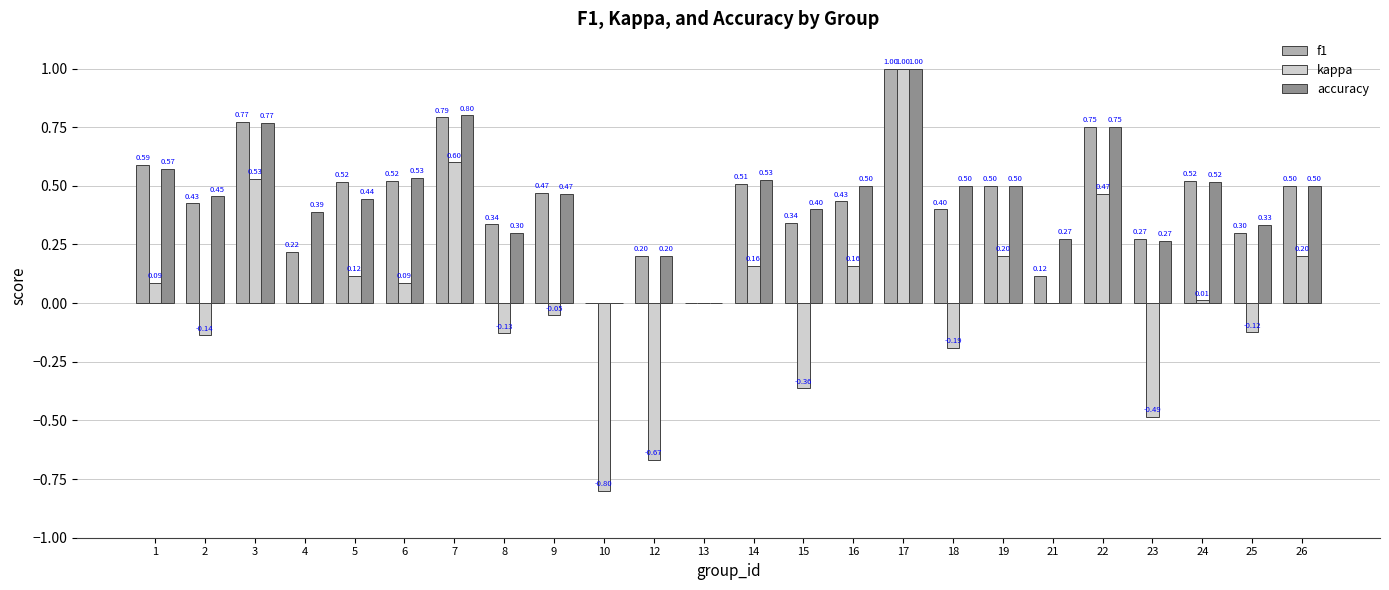

How many positive values does the accuracy series have?

22